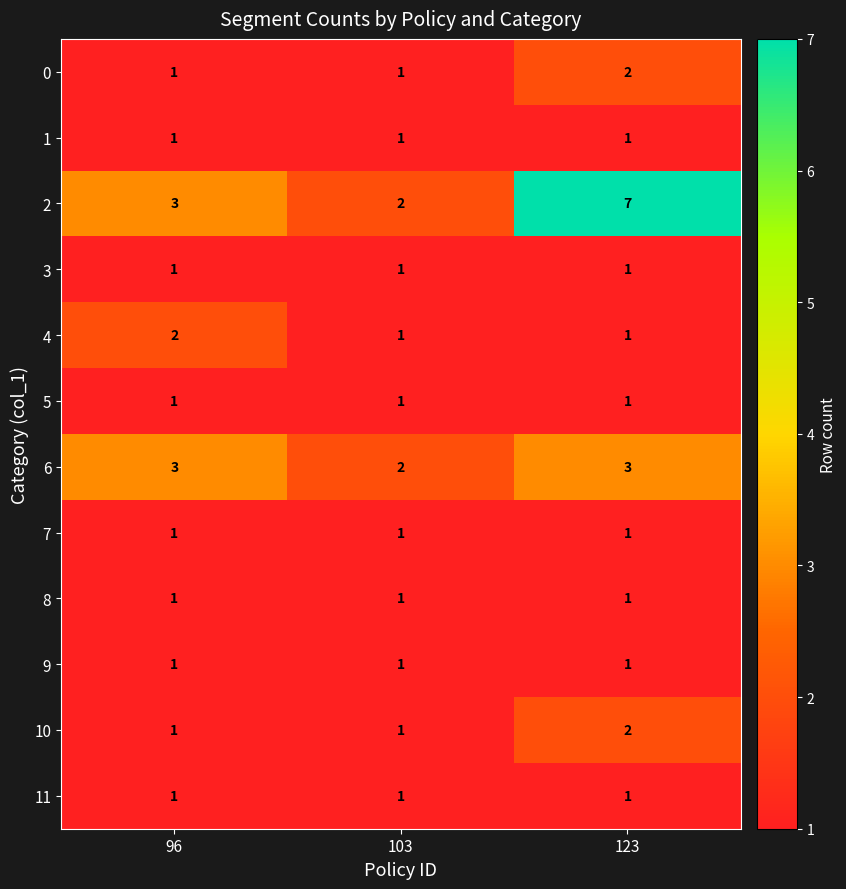

At which label is 6 closest to 2?

103